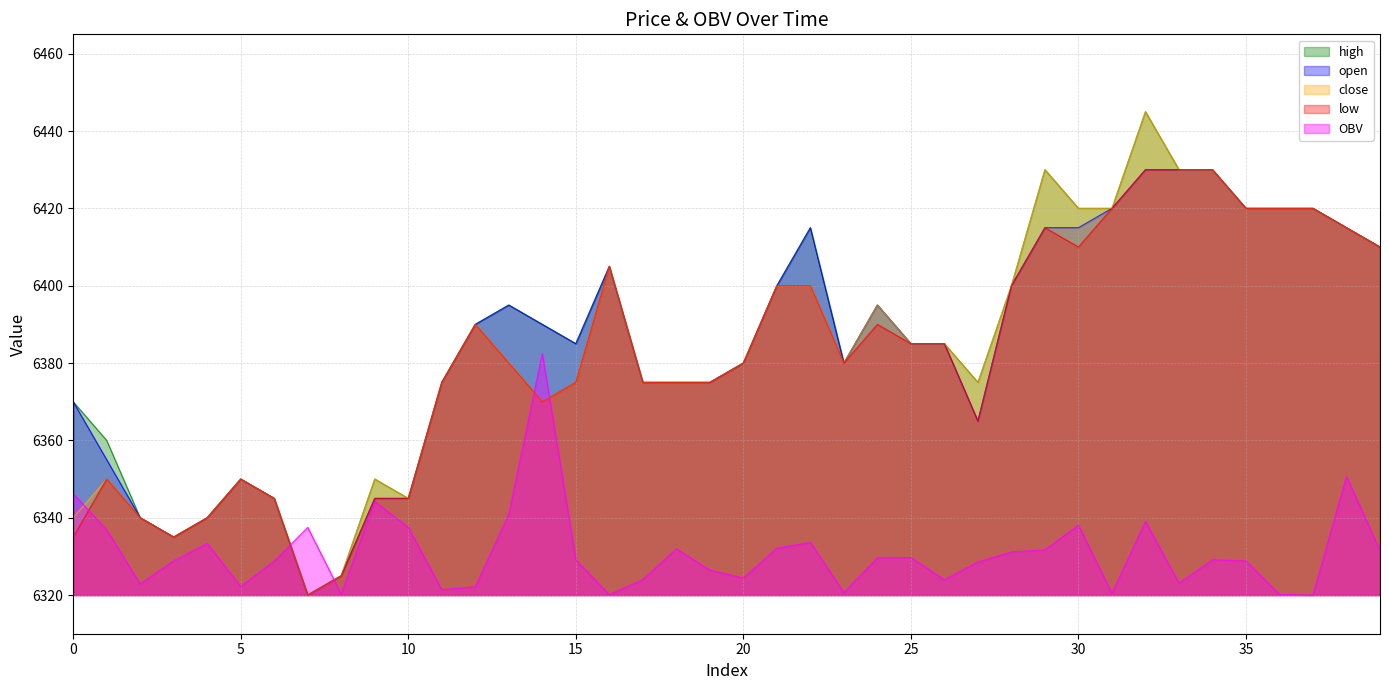

How many data points does each series have?

40